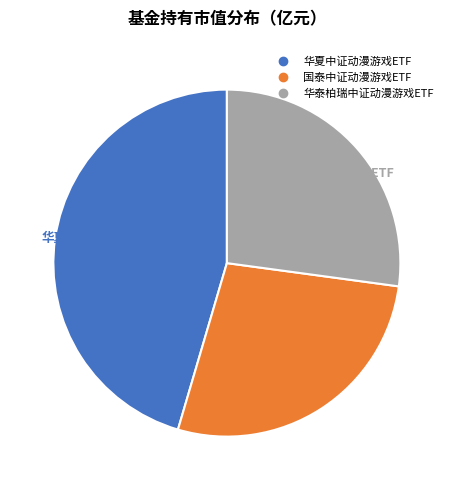

To the nearest percent, what is the difference between the largest and smallest slice percentages?

18%